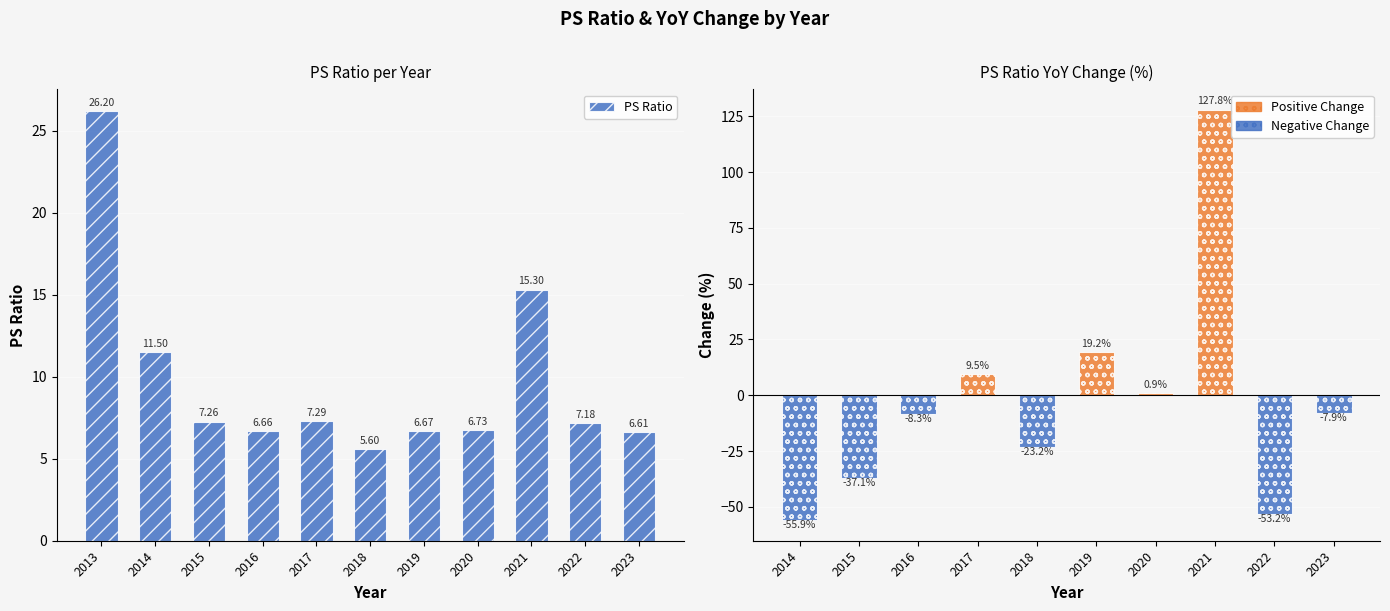

What is the minimum value shown in the chart?

5.6